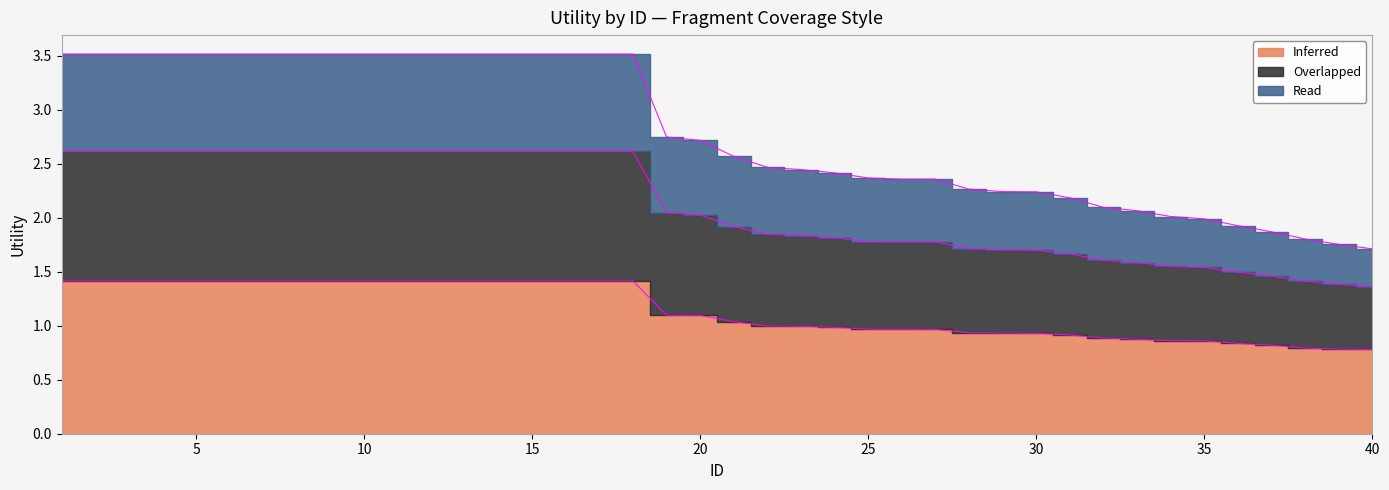

Is the value of Overlapped at 17 greater than the value of Read at 5?

Yes